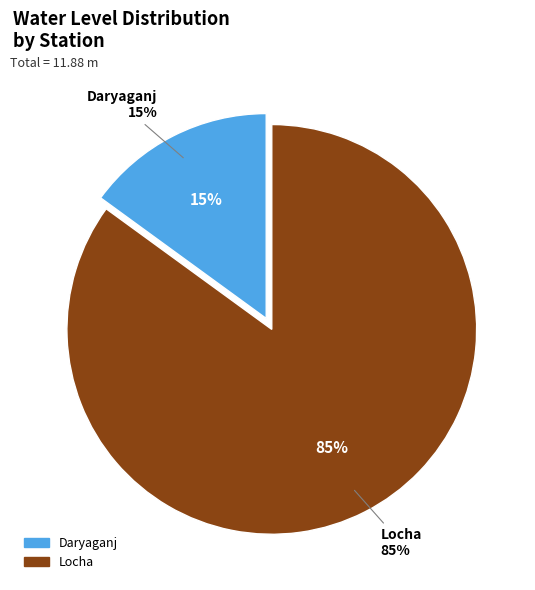

What percentage is the Daryaganj slice, to the nearest percent?

15%